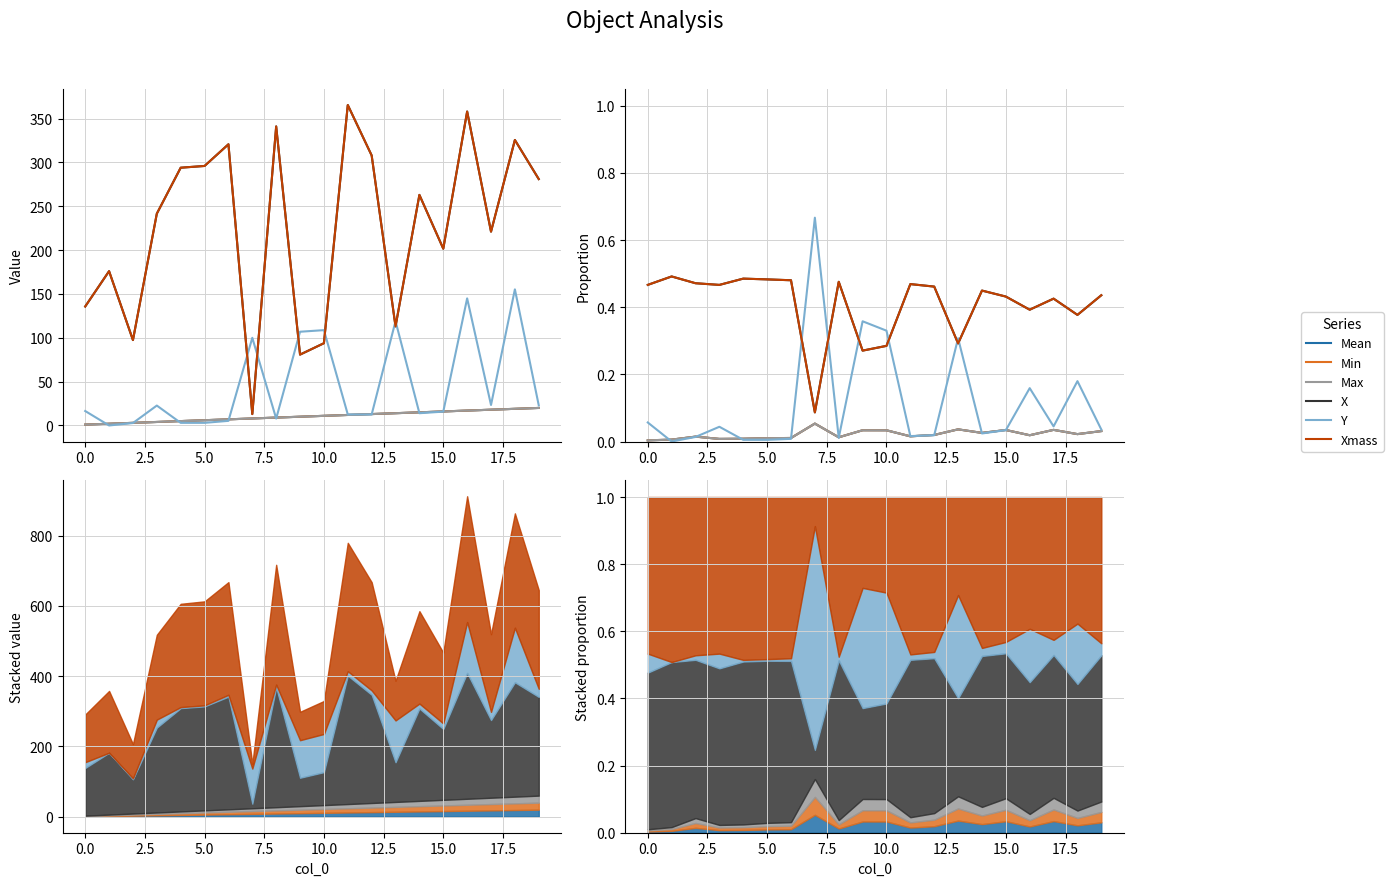

Where is the first local maximum for Mean?

2.5